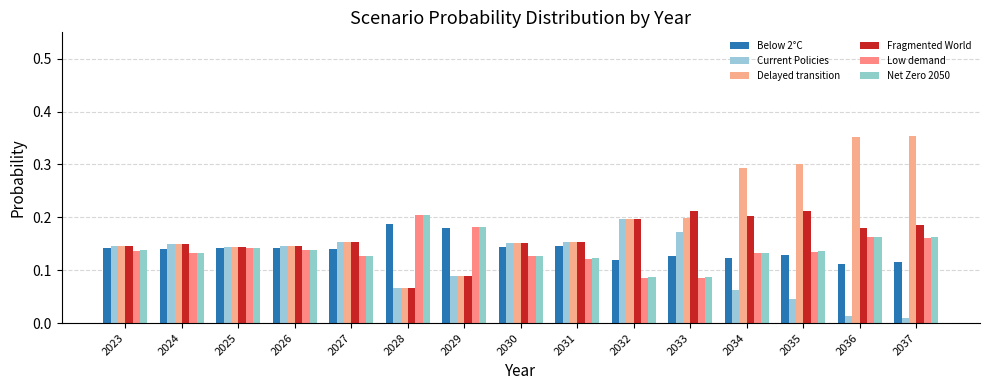

At which category is the sum across all series the highest?

2037